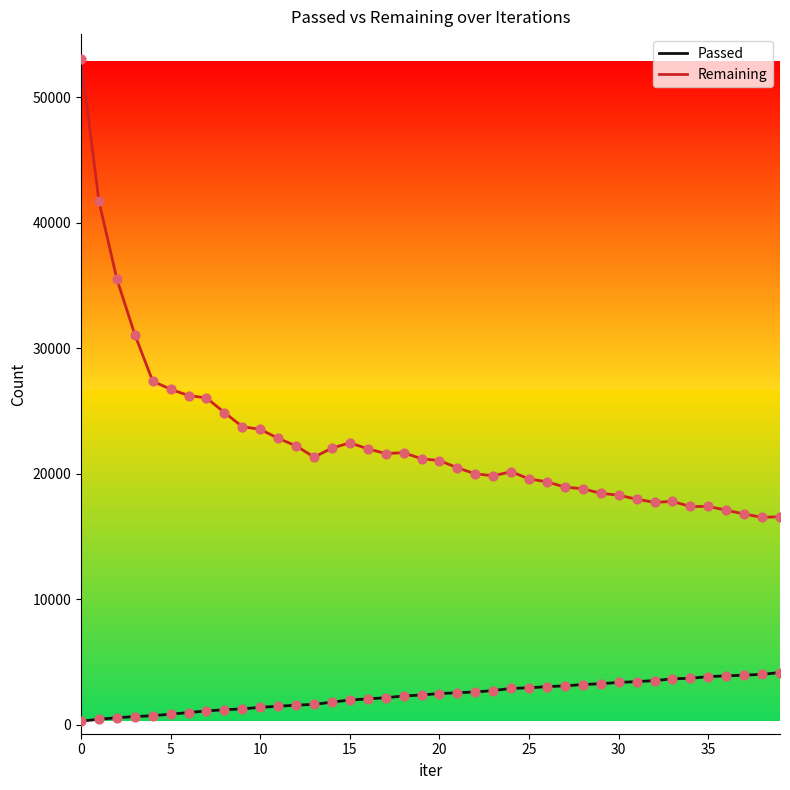

Which series has the largest total across all categories?

Remaining